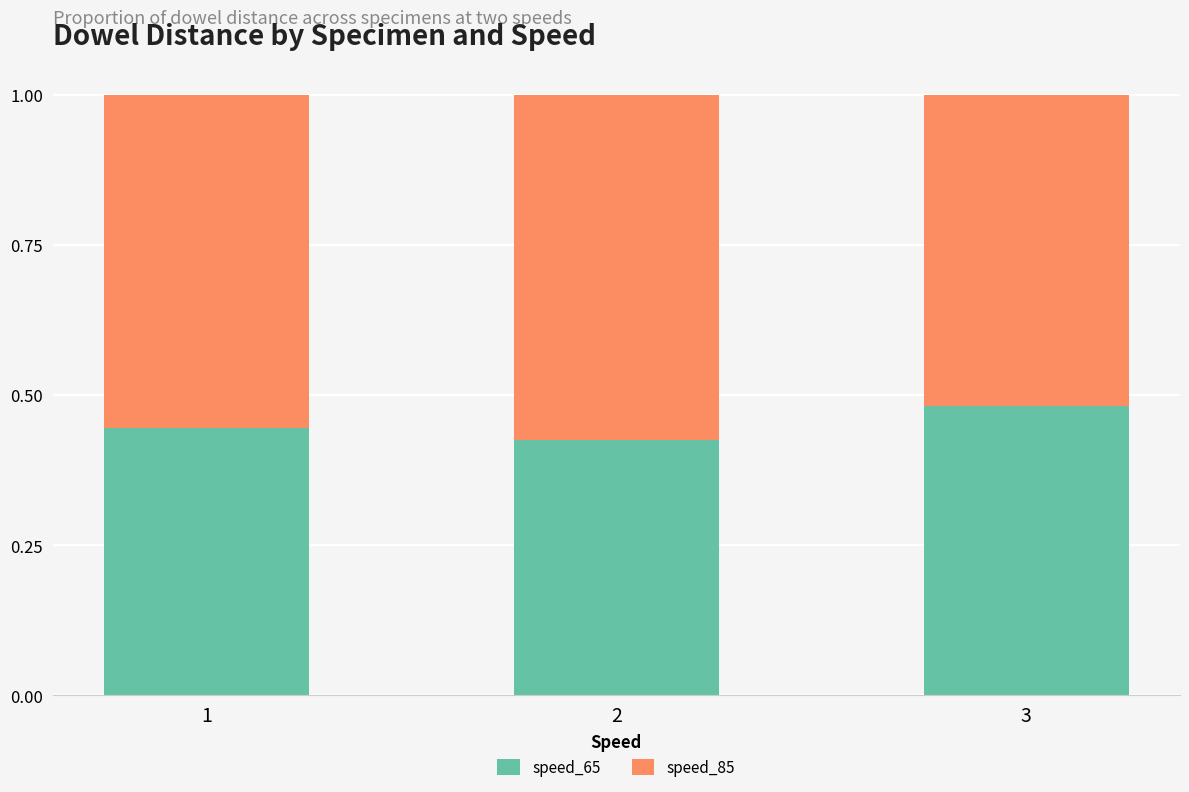

What is the sum of all speed_65 values?

1.4